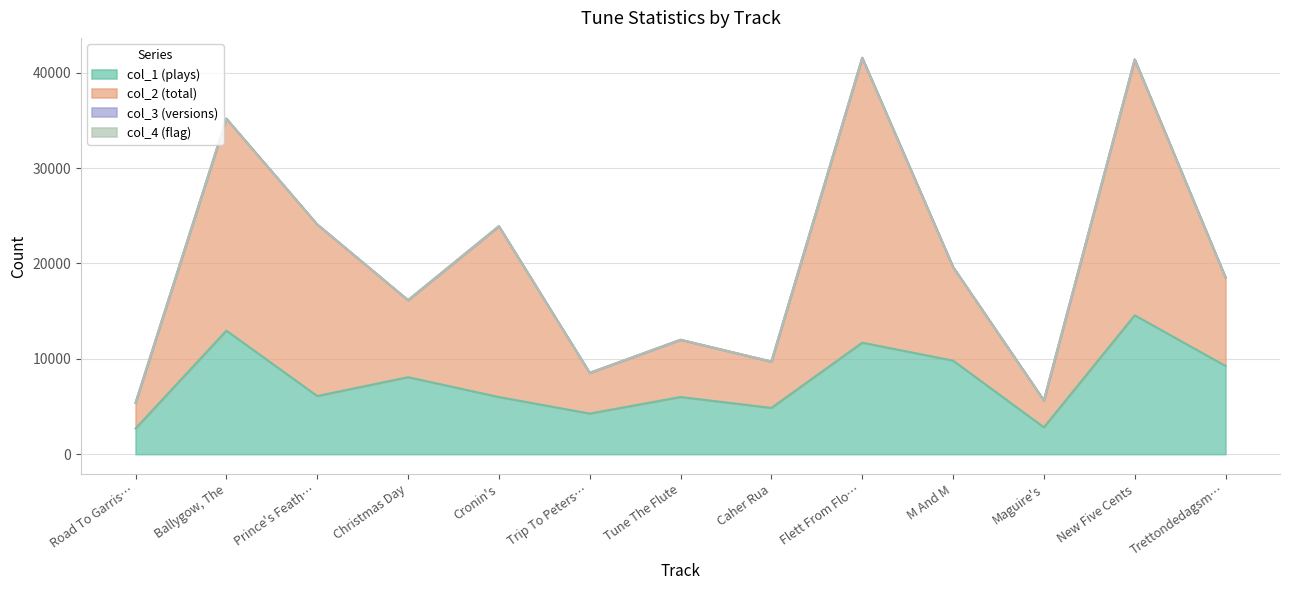

Count the number of categories in the chart.

13